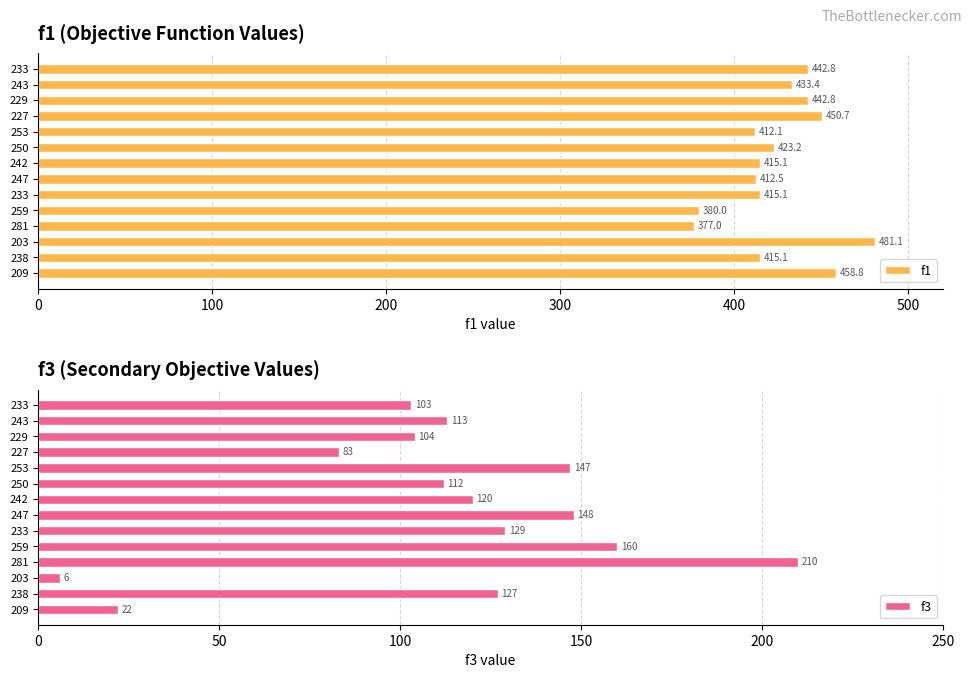

Is the value of f1 at 229 greater than the value of f3 at 229?

Yes